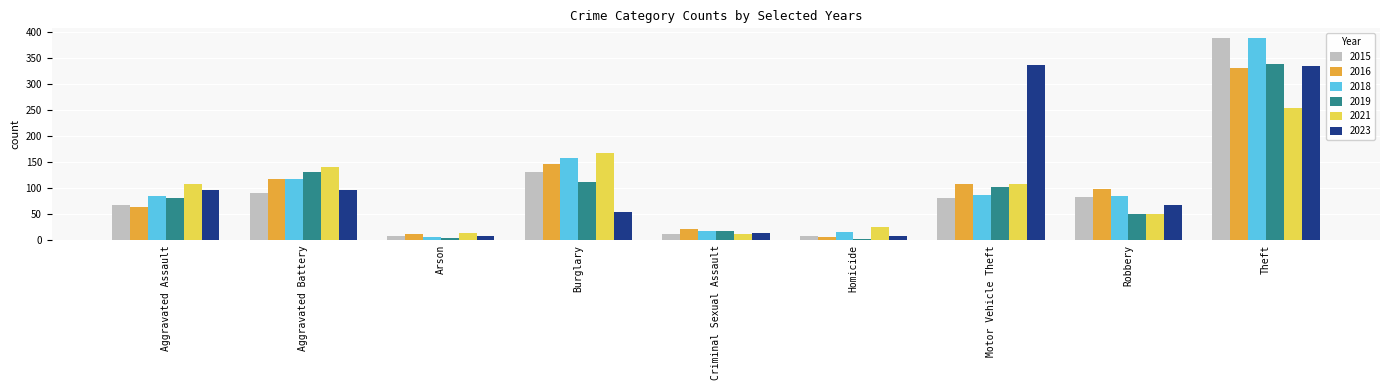

Is it true that 2019 equals 20 at Robbery?

False